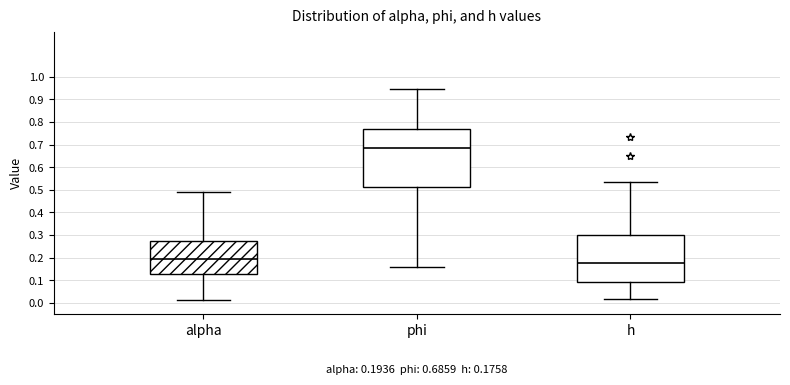

Comparing the boxes themselves (not the whiskers), which one is the tallest?

phi